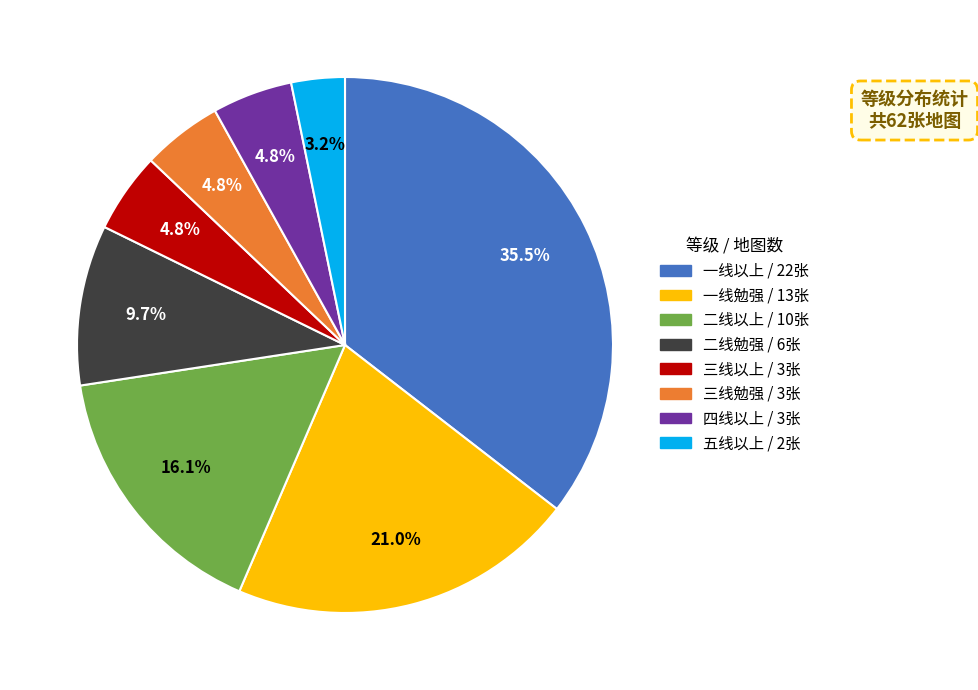

Do 三线以上 and 二线勉强 together represent more than half of the pie?

No